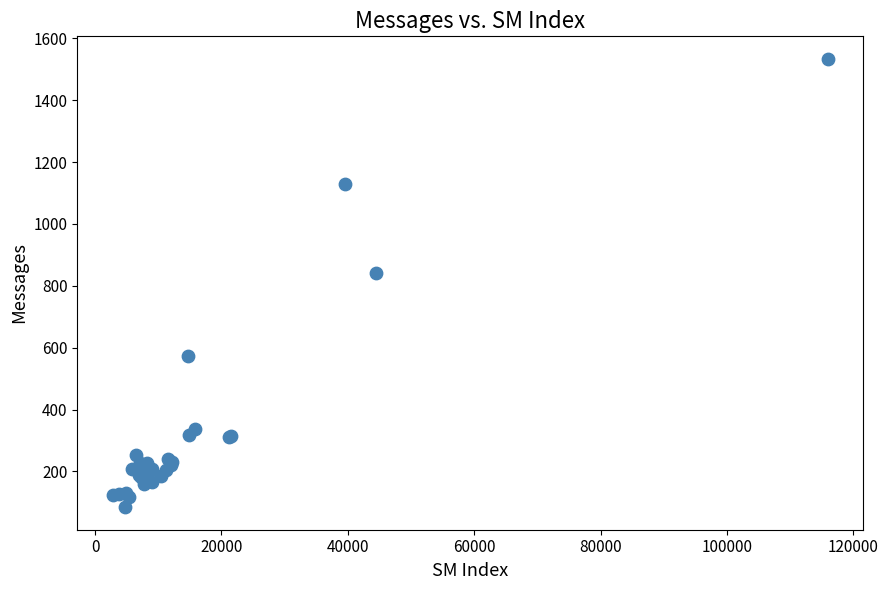

What Y value in the scatter plot is closest to 809?

842